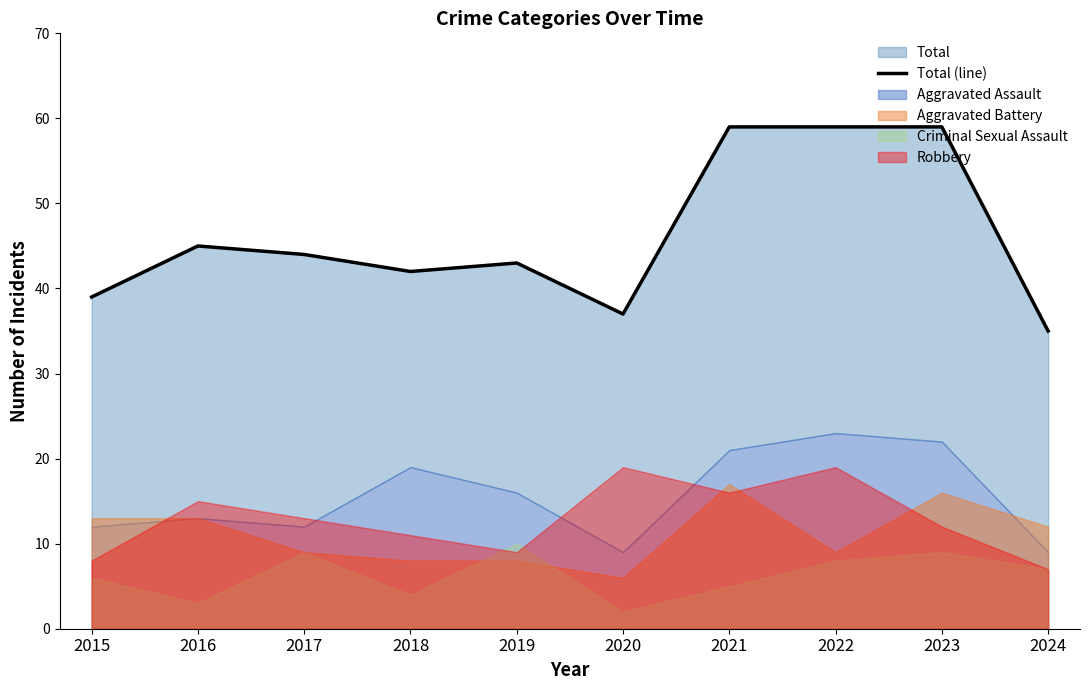

What is the sum of all values?

462